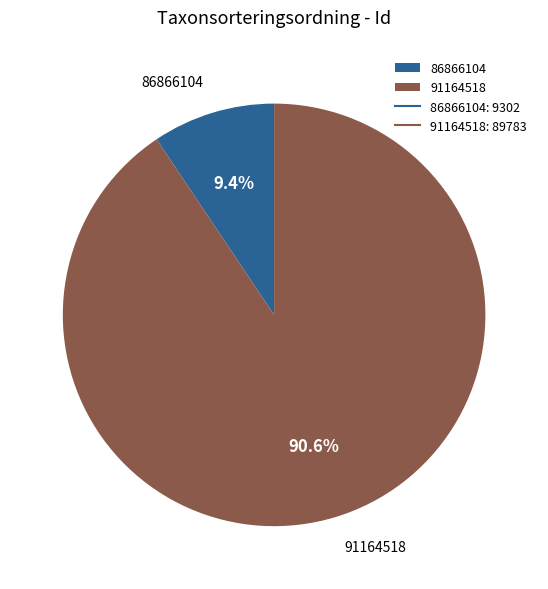

Is it true that 86866104 is 9% of the pie?

True